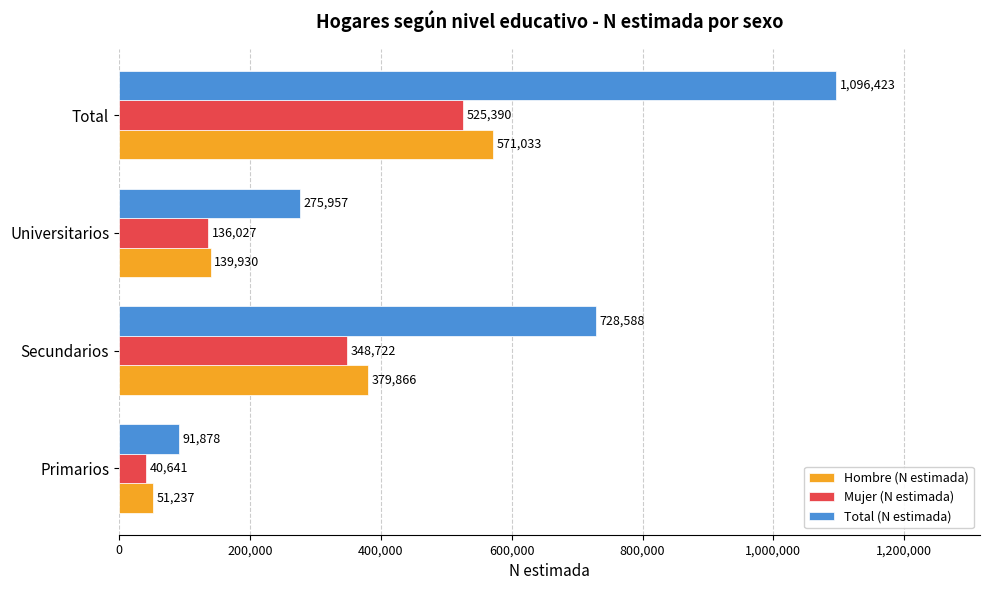

True or false: Mujer (N estimada) has a value of 136027 at Universitarios.

True